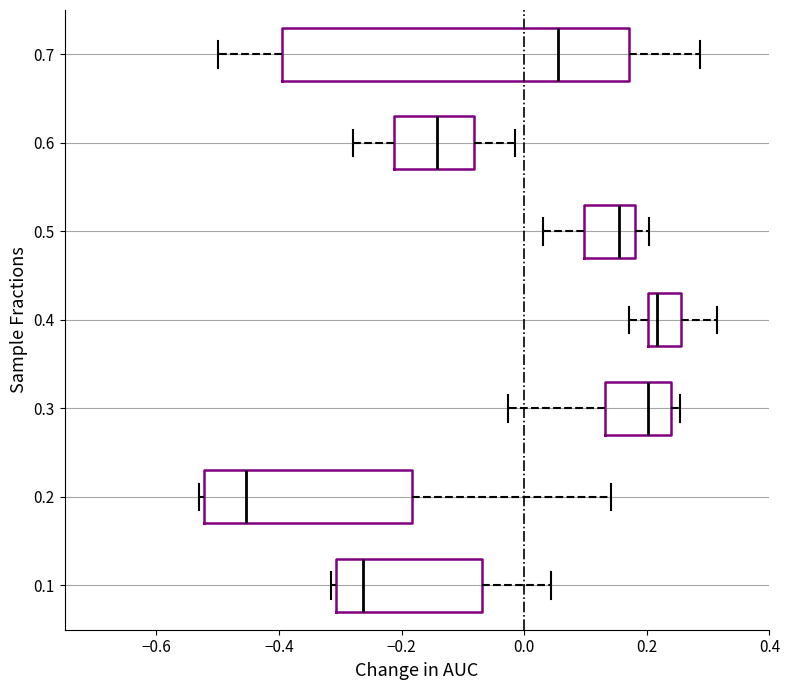

Comparing the boxes themselves (not the whiskers), which one is the widest?

0.7